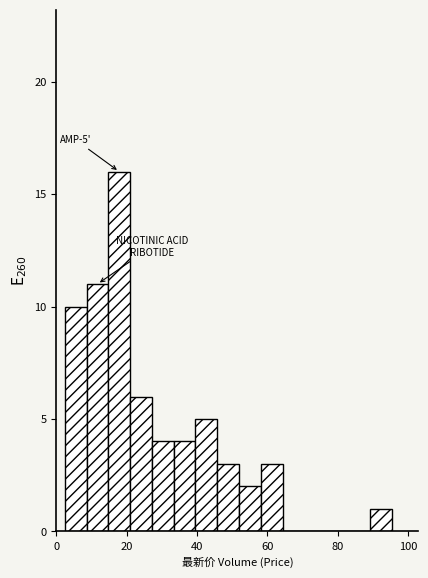

Around what value on the x-axis is the tallest bar? Give the approximate position of its centre, as read against the axis.

18